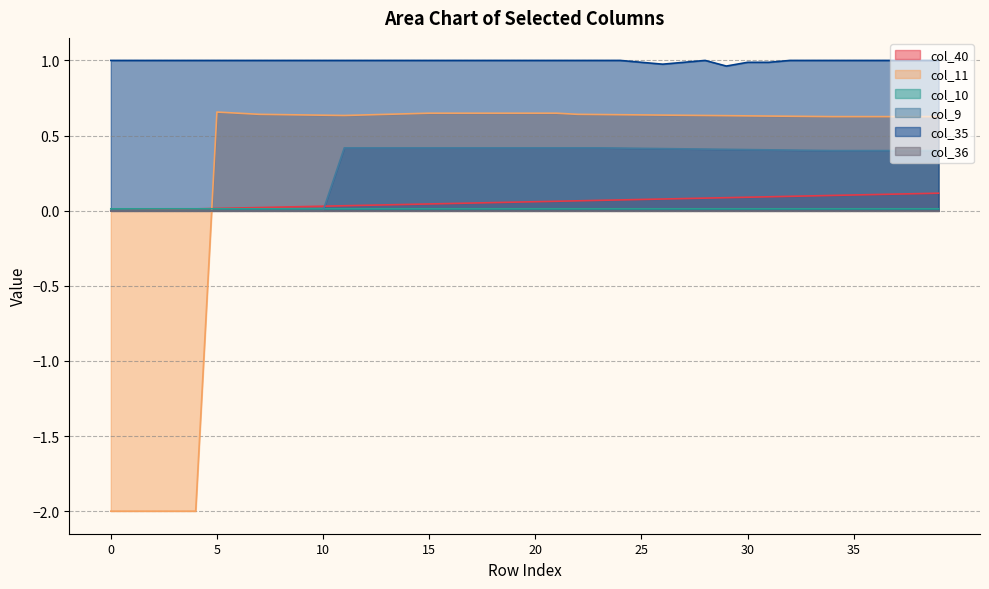

What is the spread (max minus min) of values at 14?

1.0